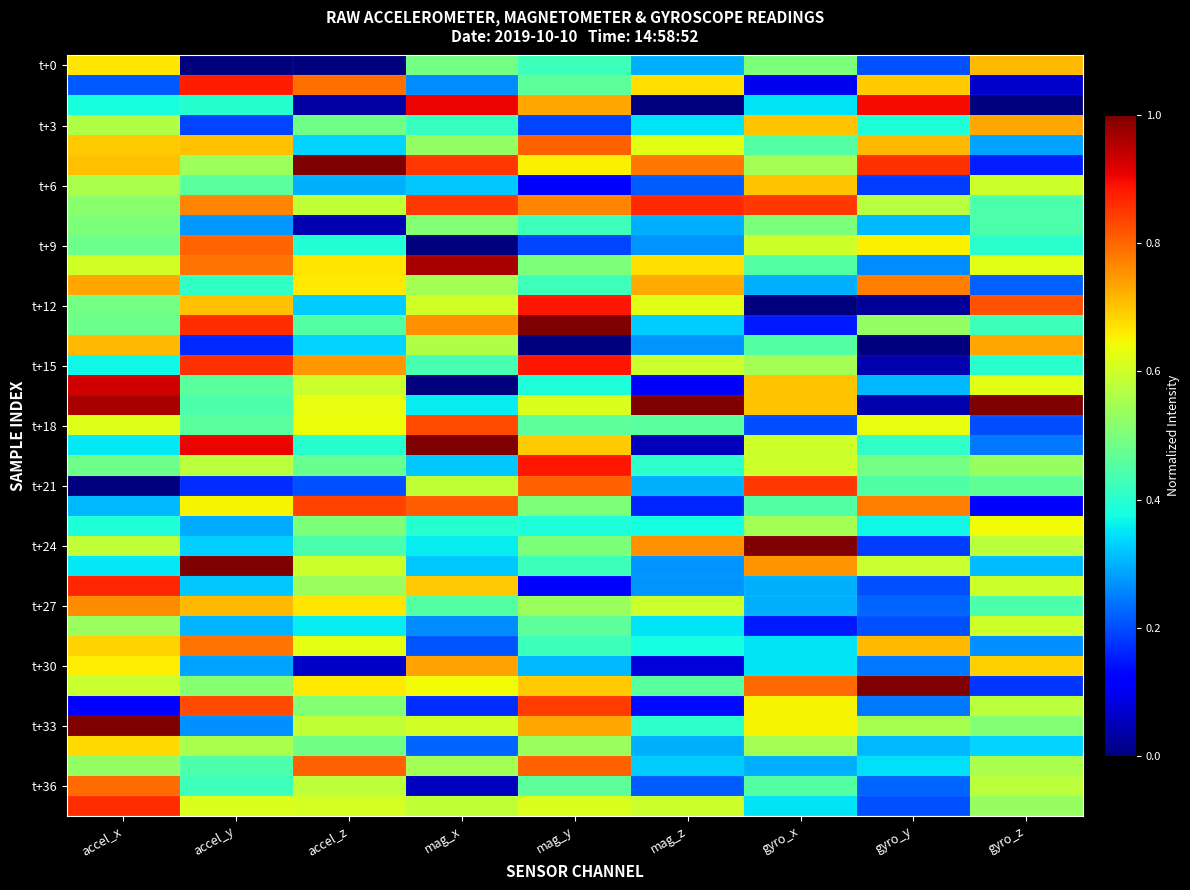

At how many categories does at least one series exceed 0?

9